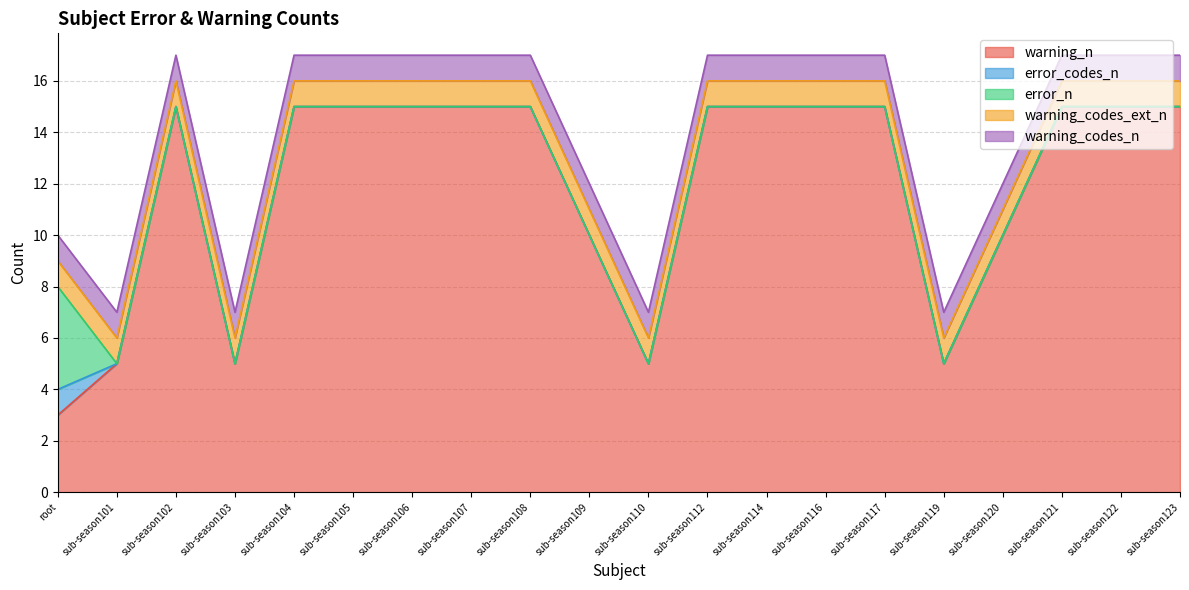

What is the label of the 16th point from the right?

sub-season104